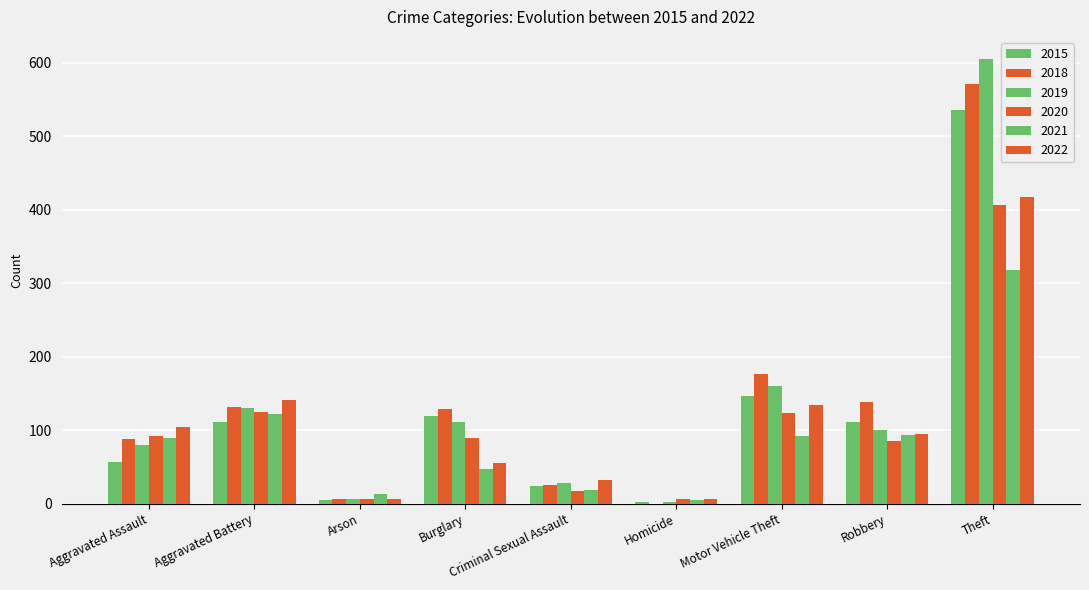

How many categories are shown in the chart?

9